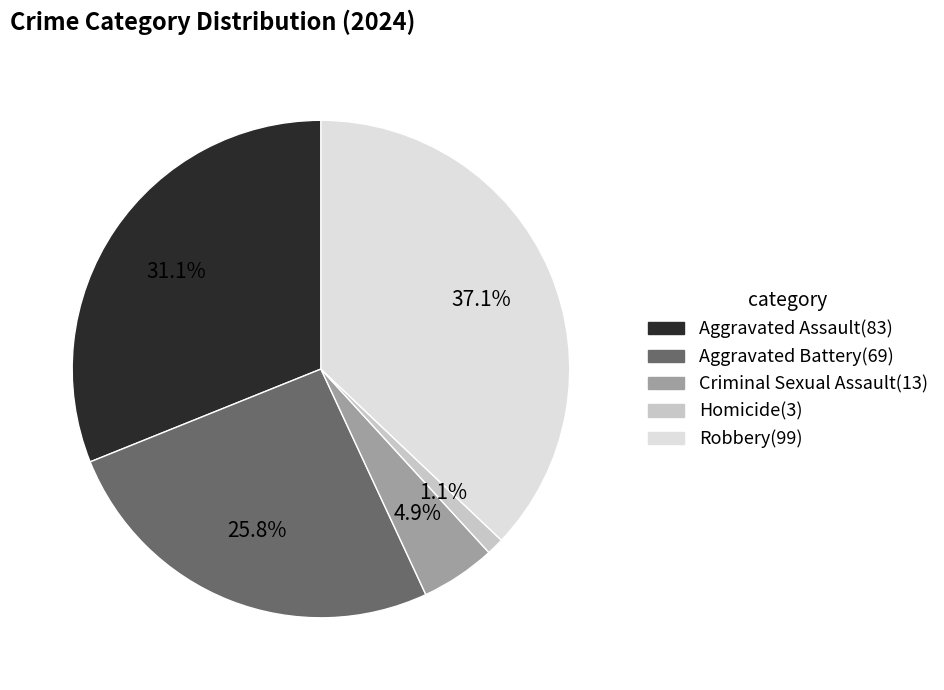

To the nearest percent, what is the combined percentage of Homicide and Aggravated Assault?

32%